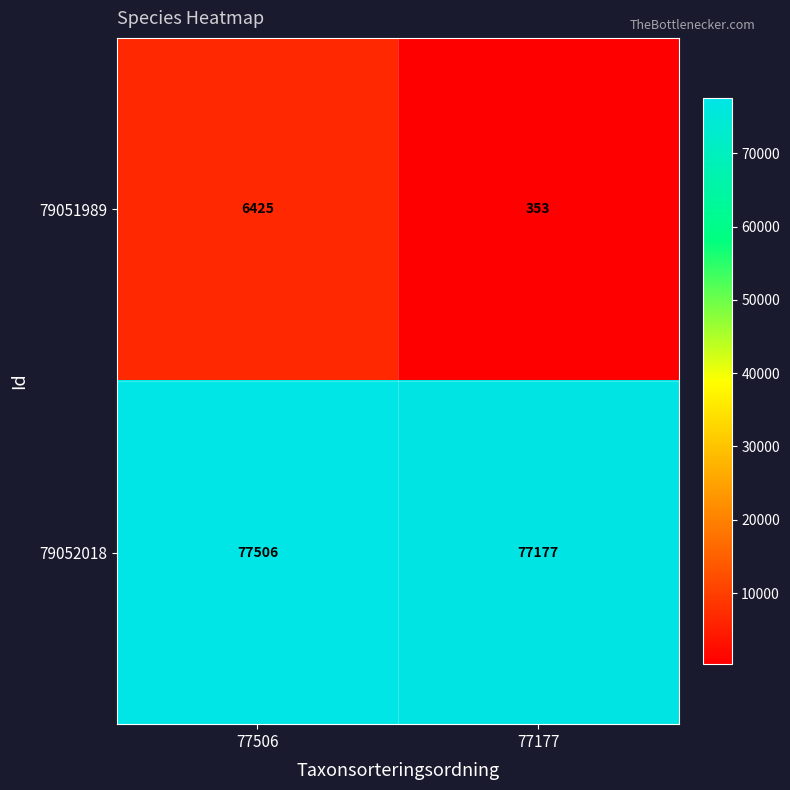

Which label corresponds to the largest value in the chart?

77506